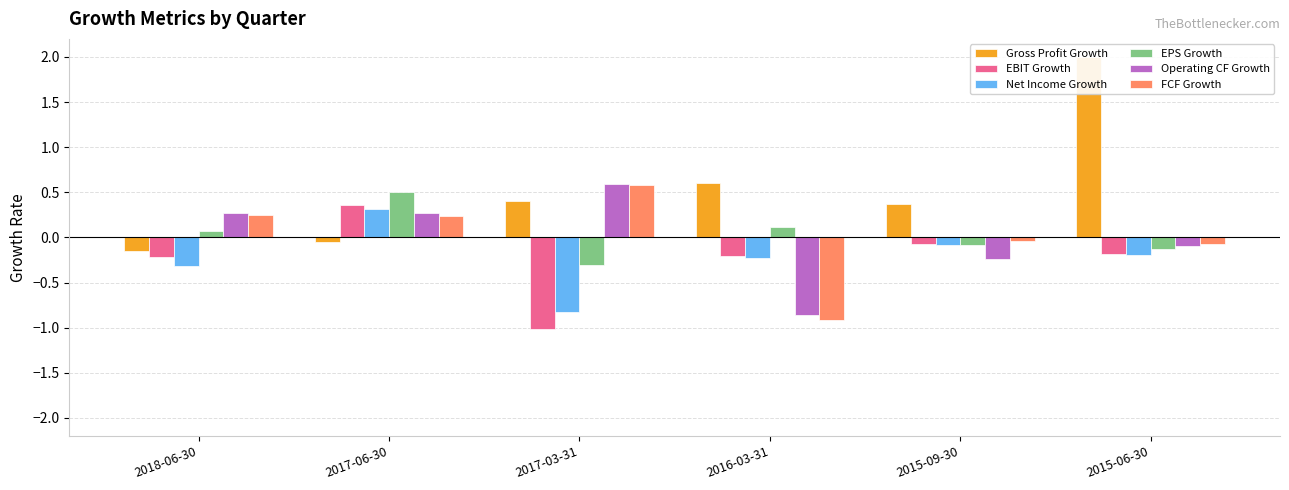

The Gross Profit Growth series shows 2.0 at 2015-06-30. True or false?

True